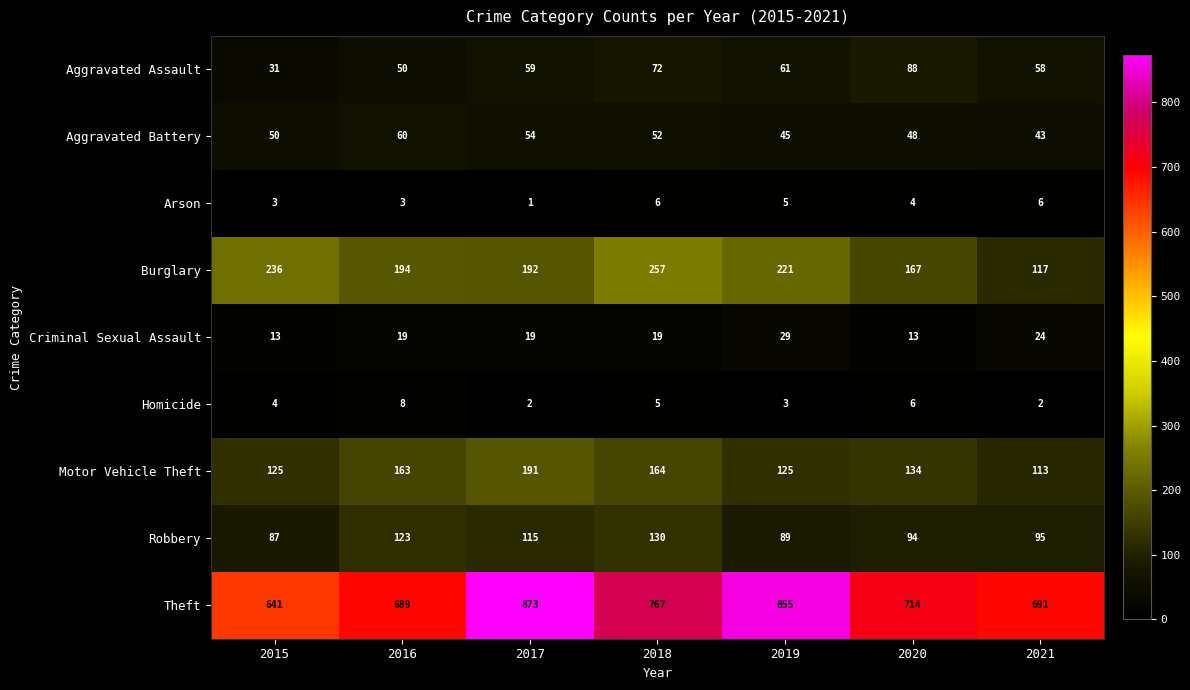

Is the value of Burglary at 2021 greater than the value of Theft at 2018?

No